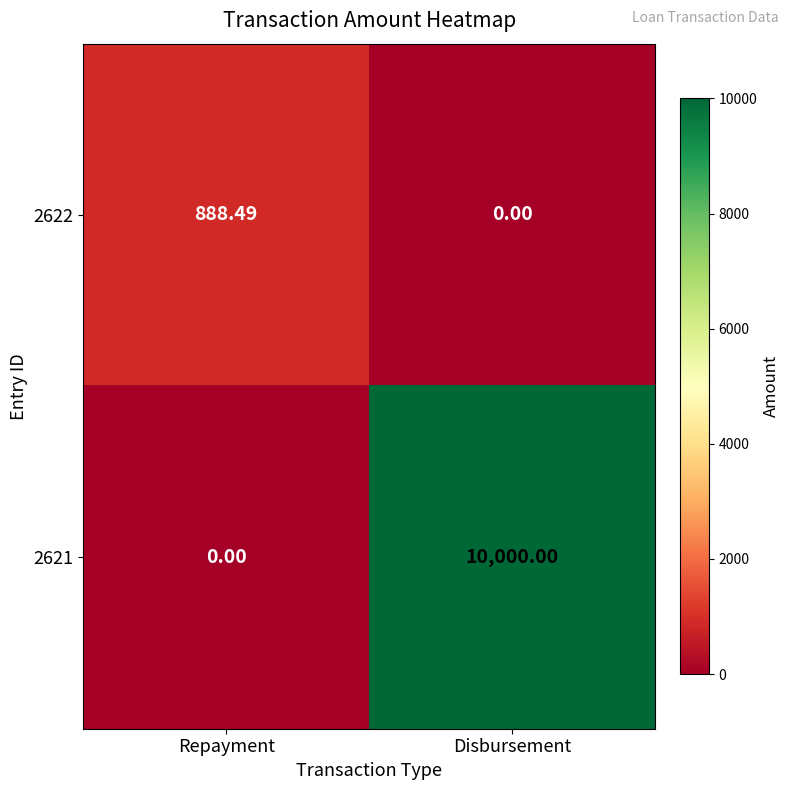

Is the value of 2622 at Repayment greater than the value of 2621 at Repayment?

Yes